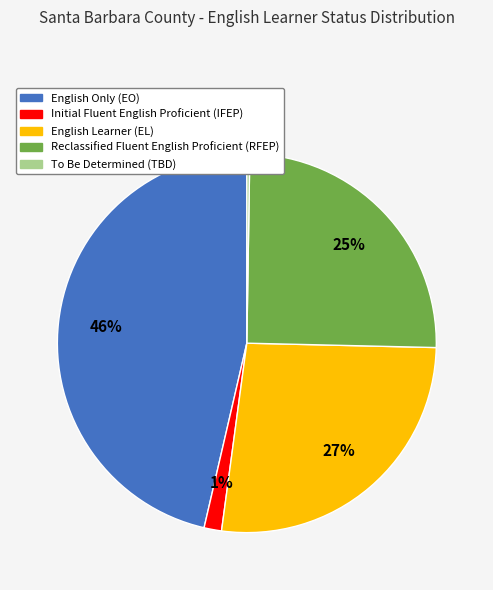

Combined, do English Only (EO) and Initial Fluent English Proficient (IFEP) account for over 50%?

No